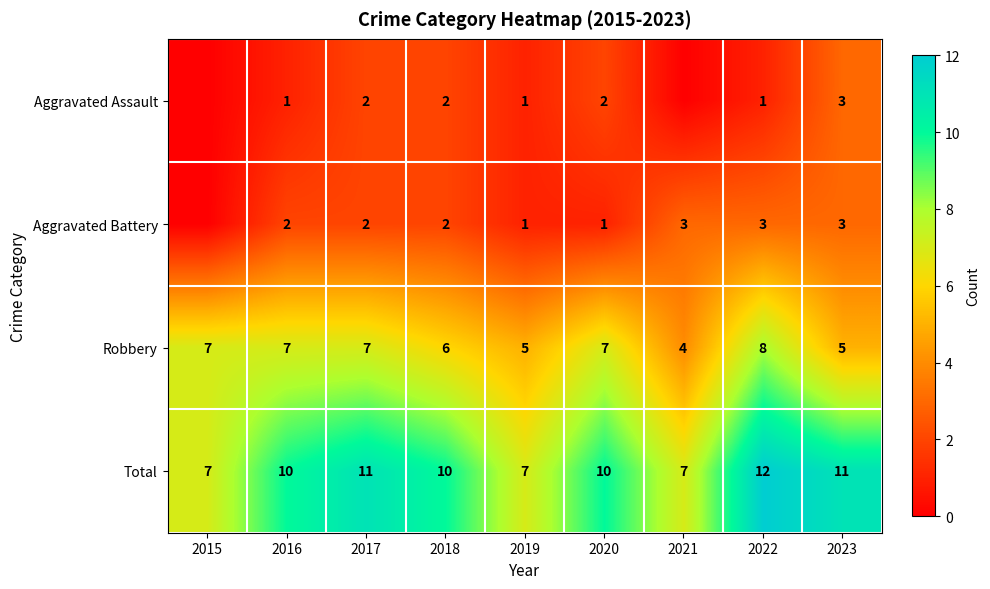

What value does the Robbery series have at 2020?

7